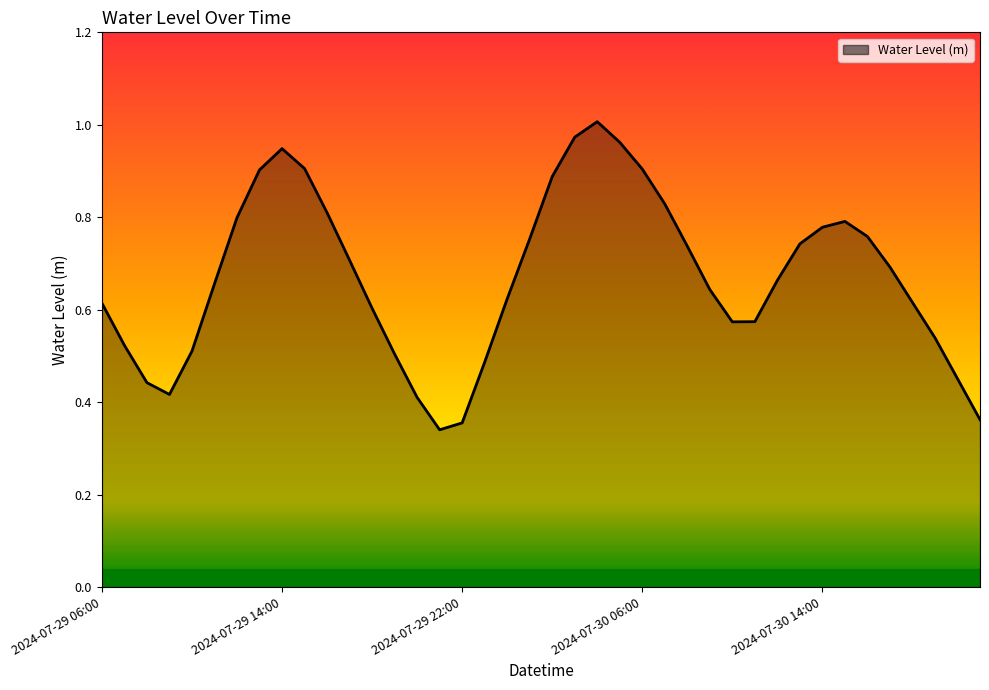

What is the greatest value displayed?

1.0